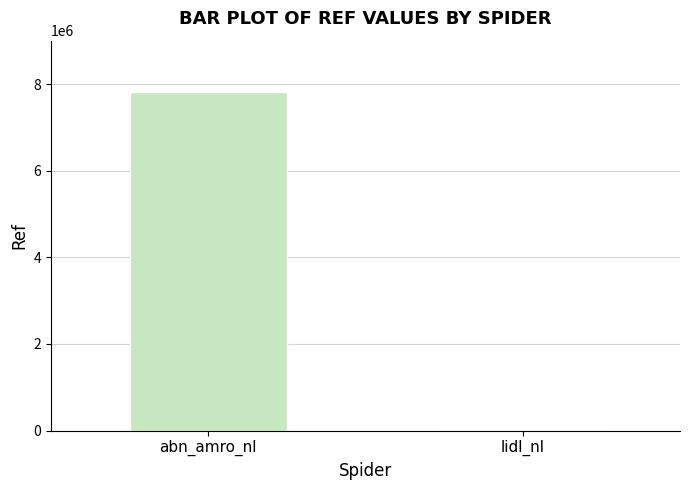

Are the bars grouped side by side (vs. stacked)?

No